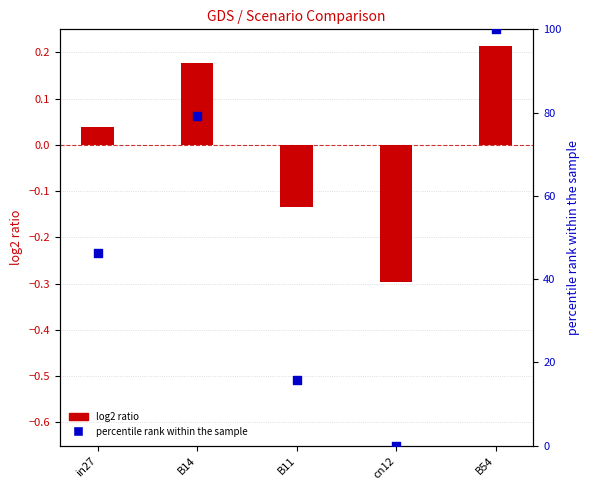

At how many categories does at least one series exceed 15?

4